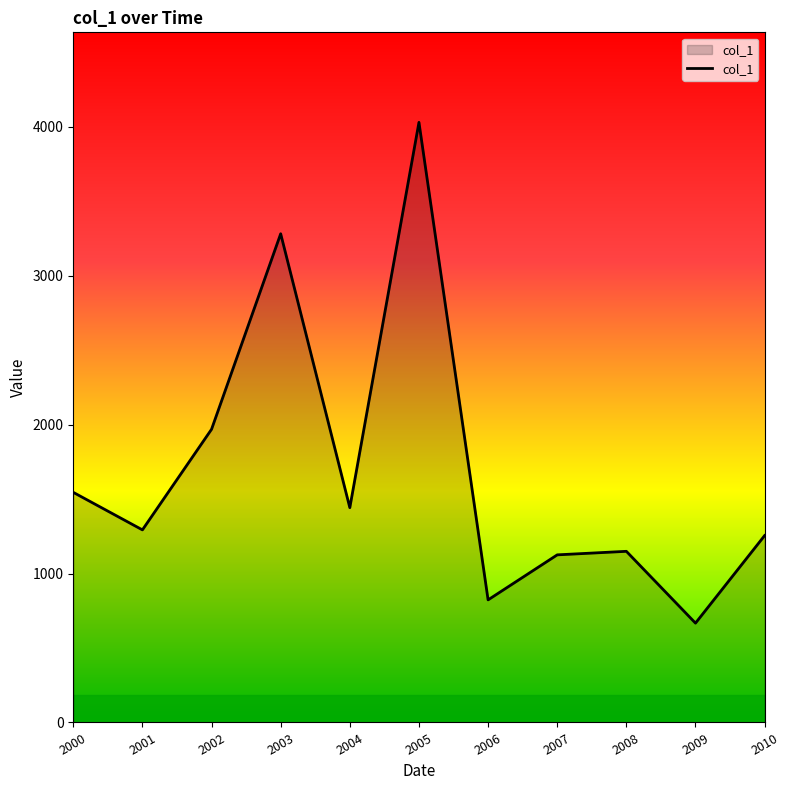

What is the change in value from 2004 to 2006?

-619.1